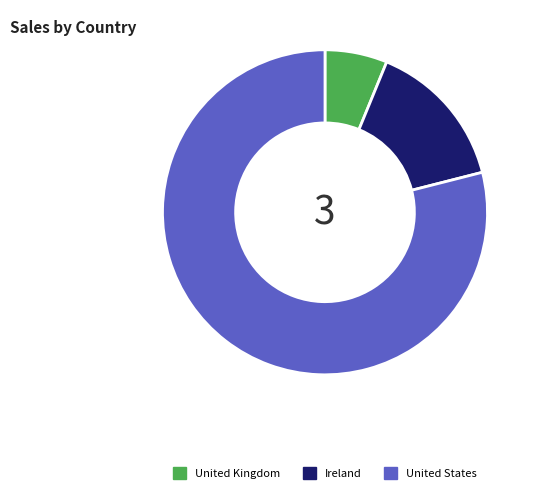

Which category has the biggest portion of the pie?

United States